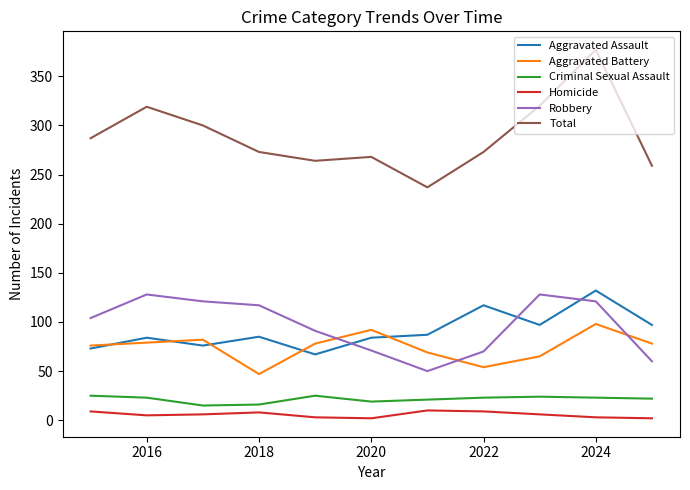

Which series has the largest total across all categories?

Total